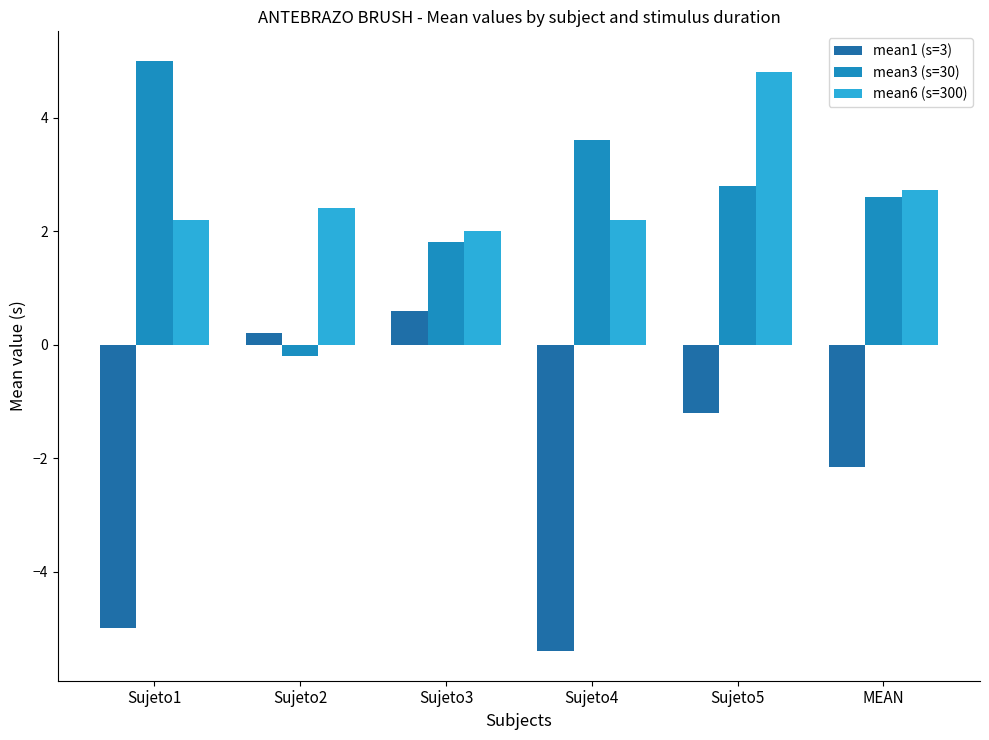

What is the approximate value of mean6 (s=300) at MEAN?

2.7